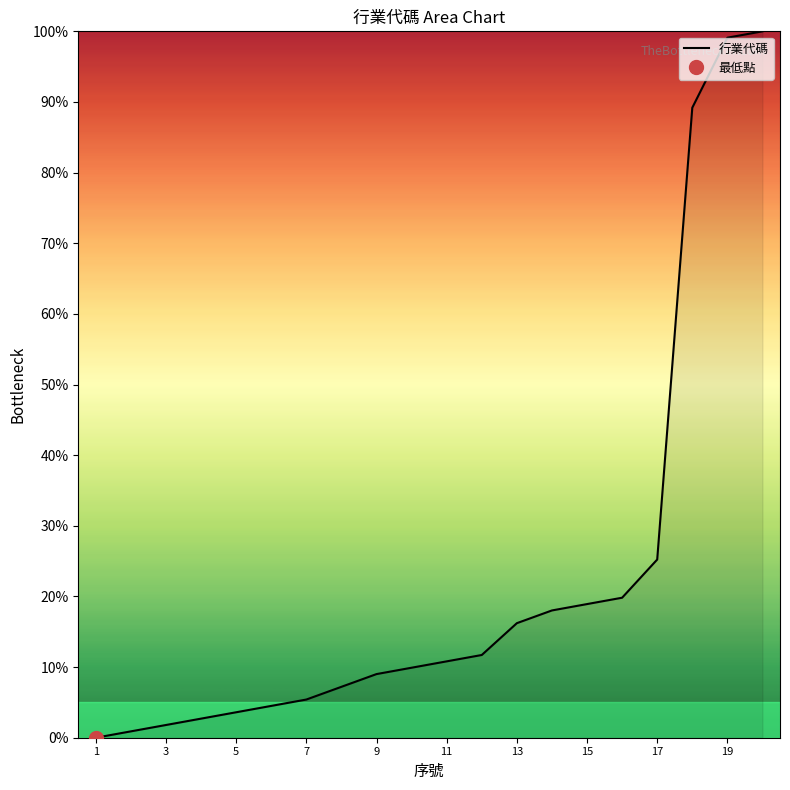

The 行業代碼 series shows 18.9 at 15. True or false?

True